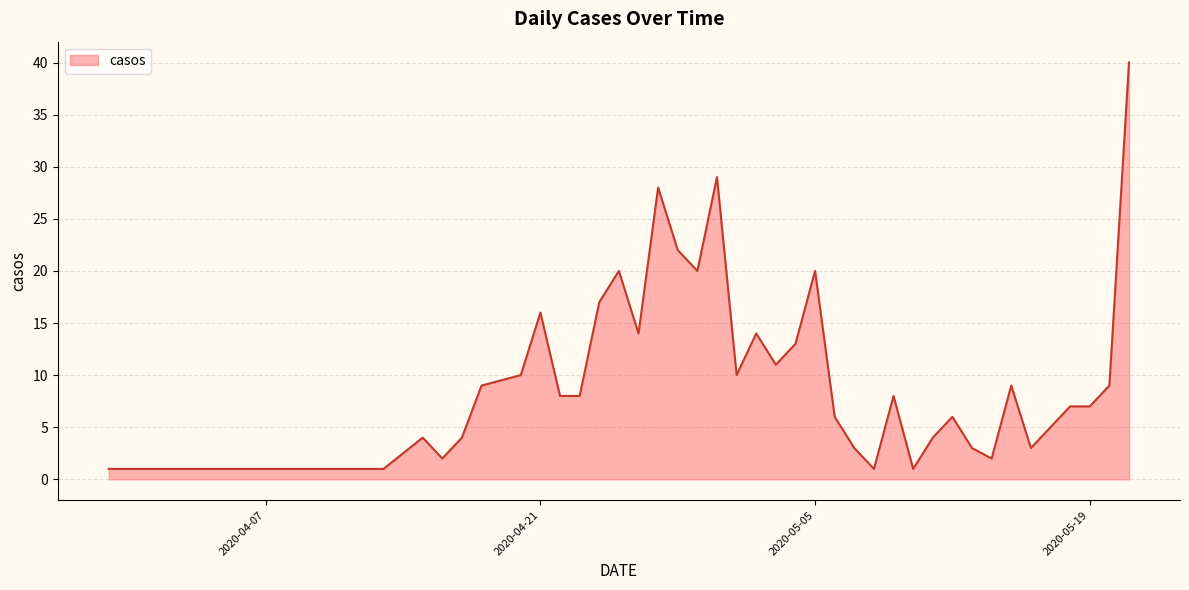

What is the average value?

10